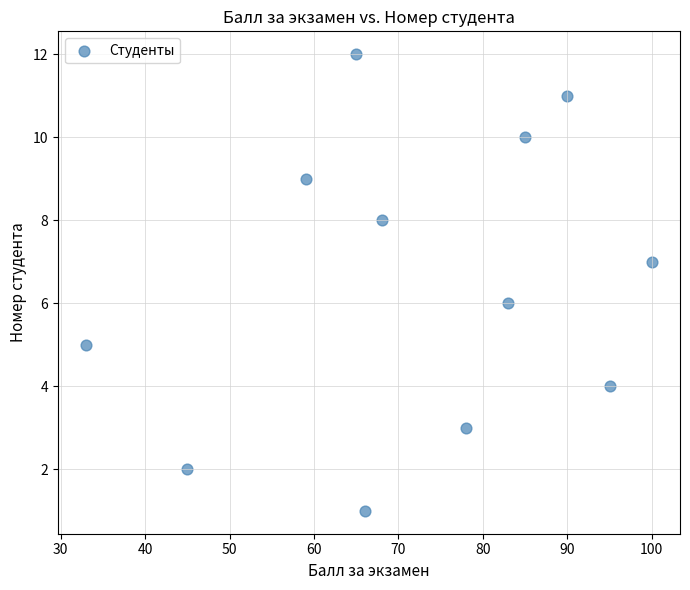

What is the average X value?

72